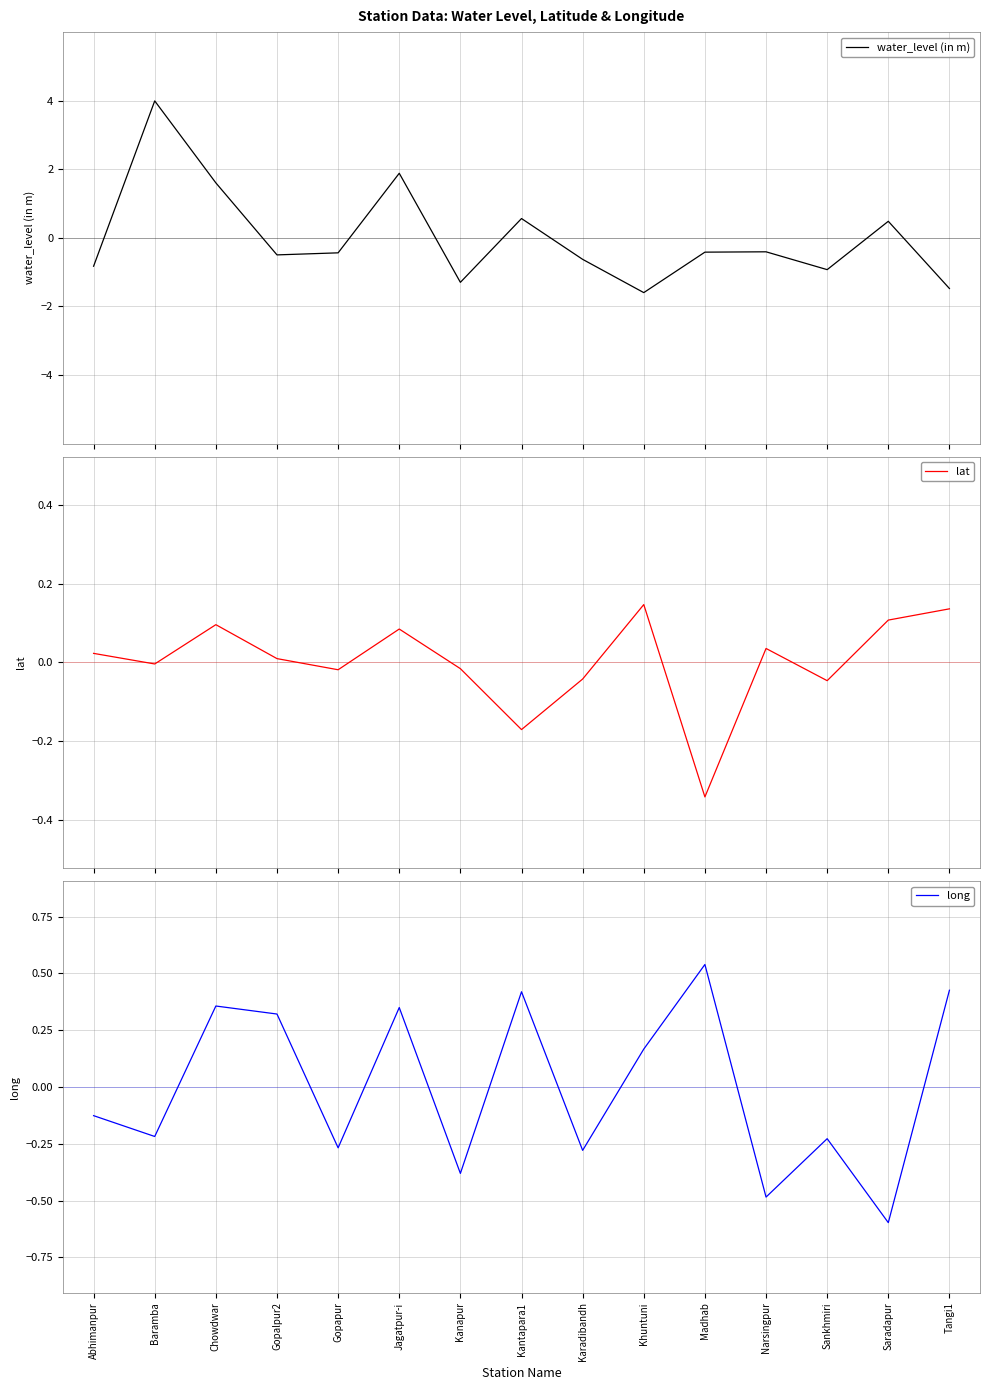

Reading right to left, transcribe all the data shown in this chart.

water_level (in m): -1.5	0.5	-0.9	-0.4	-0.4	-1.6	-0.6	0.6	-1.3	1.9	-0.4	-0.5	1.6	4.0	-0.8
lat: 0.1	0.1	-0.0	0.0	-0.3	0.1	-0.0	-0.2	-0.0	0.1	-0.0	0.0	0.1	-0.0	0.0
long: 0.4	-0.6	-0.2	-0.5	0.5	0.2	-0.3	0.4	-0.4	0.3	-0.3	0.3	0.4	-0.2	-0.1